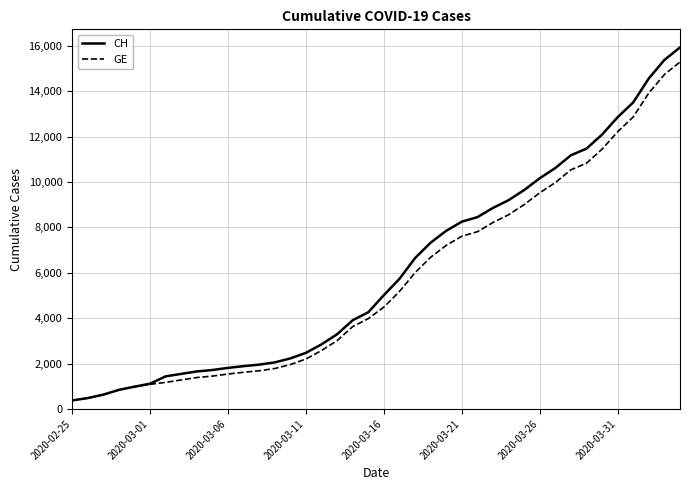

Which series has the largest range (max minus min)?

CH